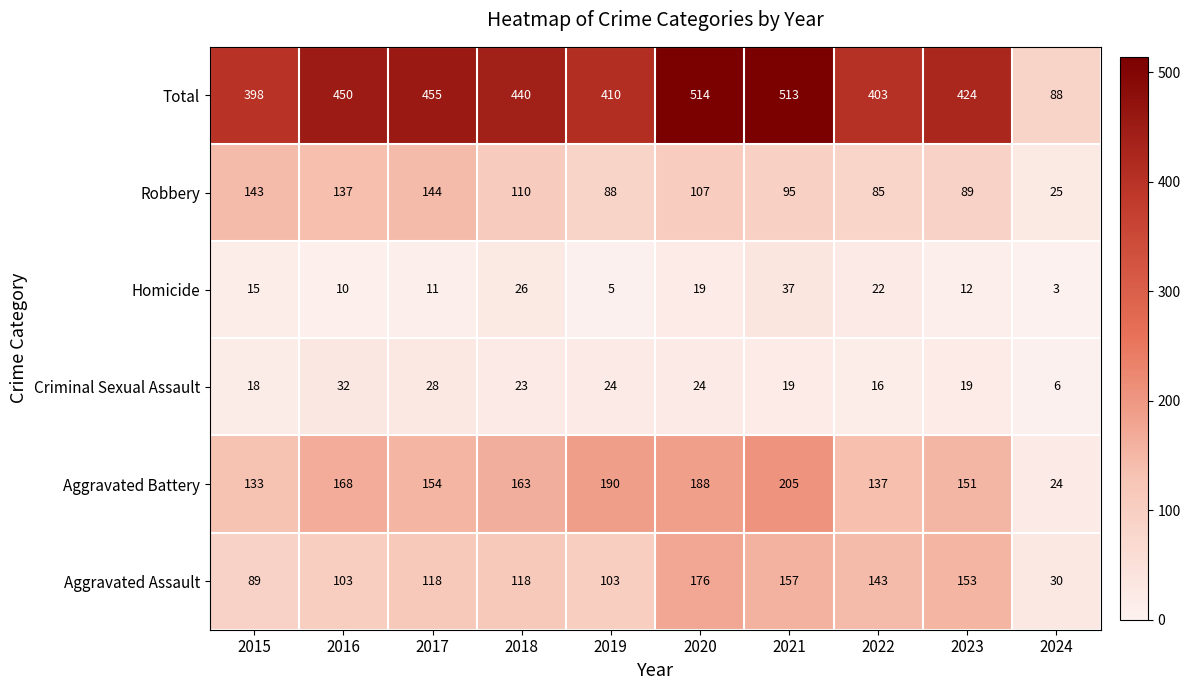

What is the difference between the second highest and minimum values in the Criminal Sexual Assault series?

22